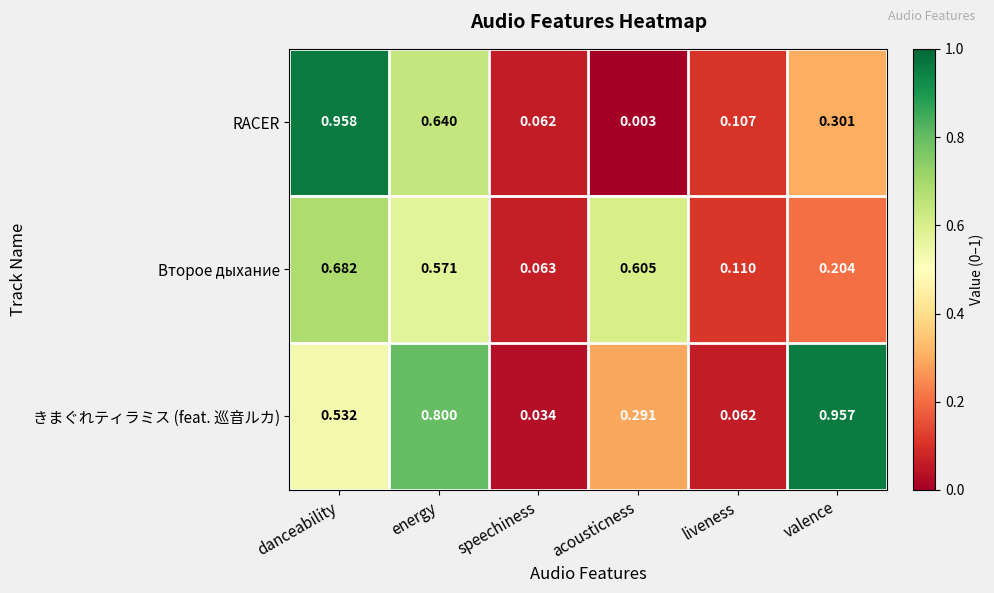

What is the total value across all series at danceability?

2.2